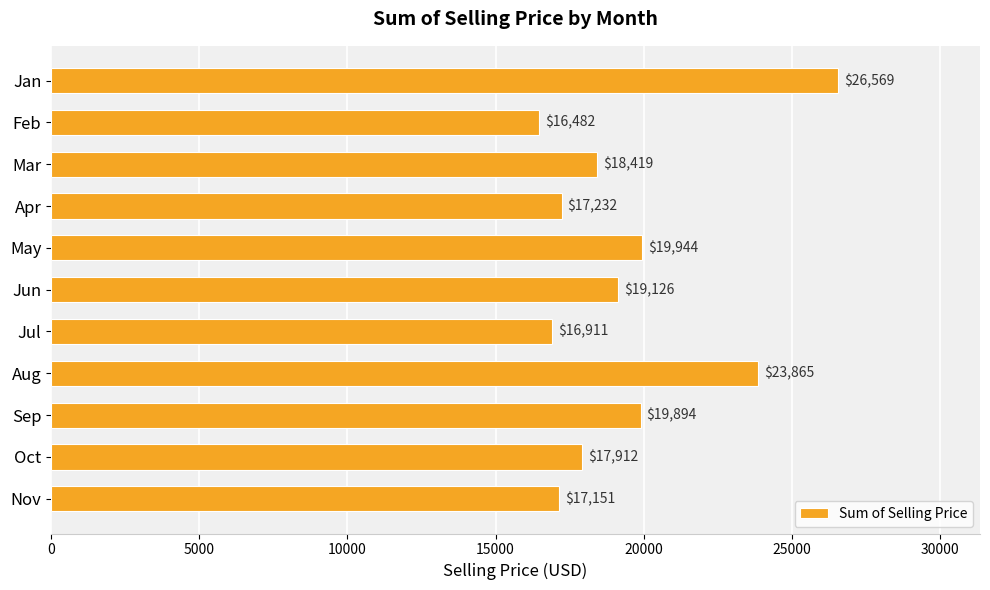

What is the value of the 4th bar from the top?

17231.7